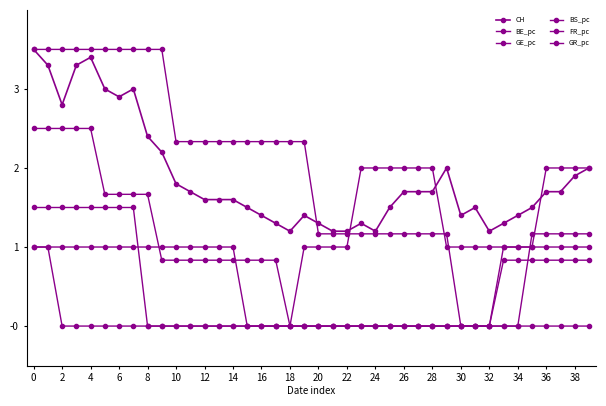

How many lines are shown in the chart?

6